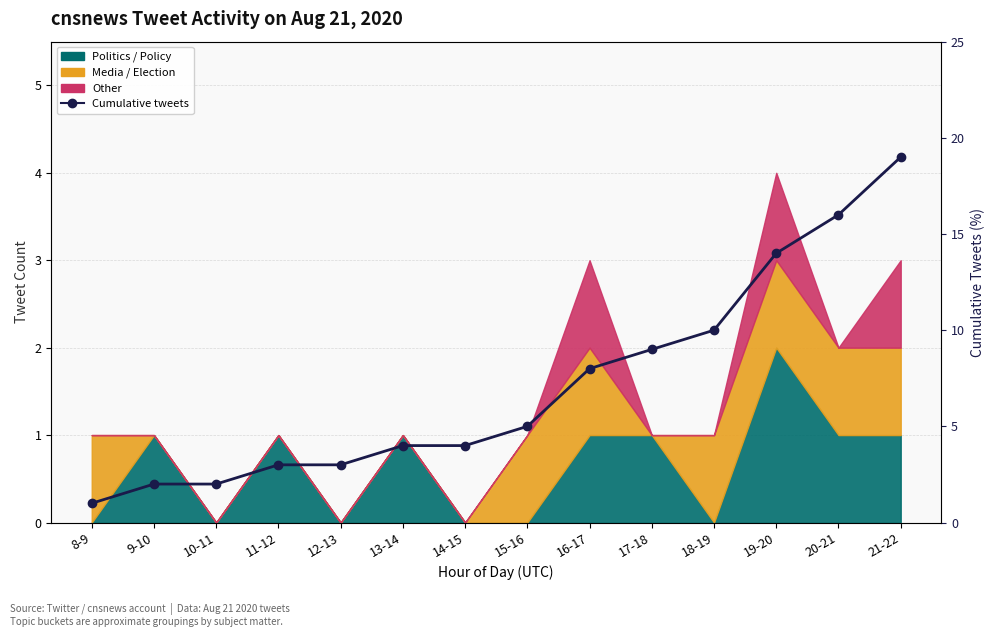

True or false: there are more than 1 points higher than both neighbors.

False